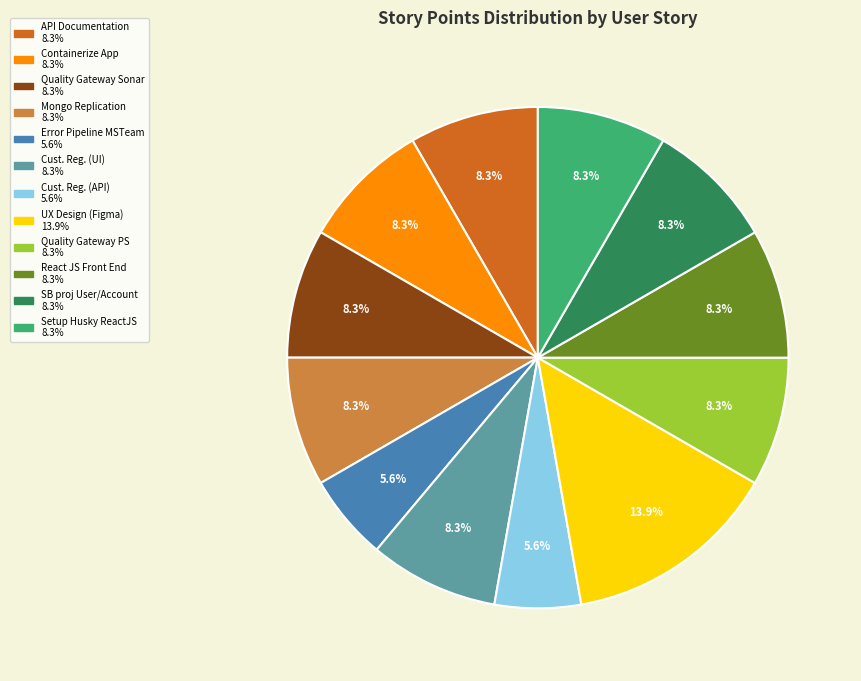

Does any single category account for the majority?

No